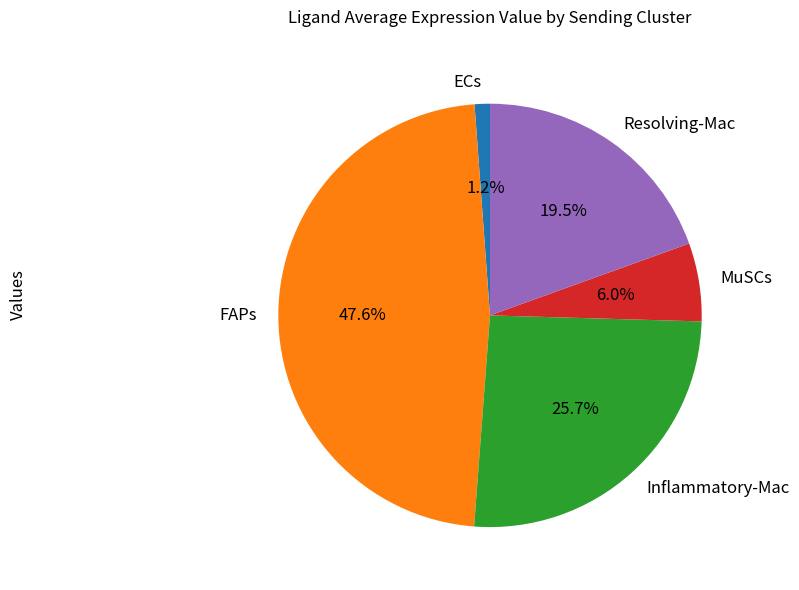

The Inflammatory-Mac slice represents 26% of the pie. True or false?

True